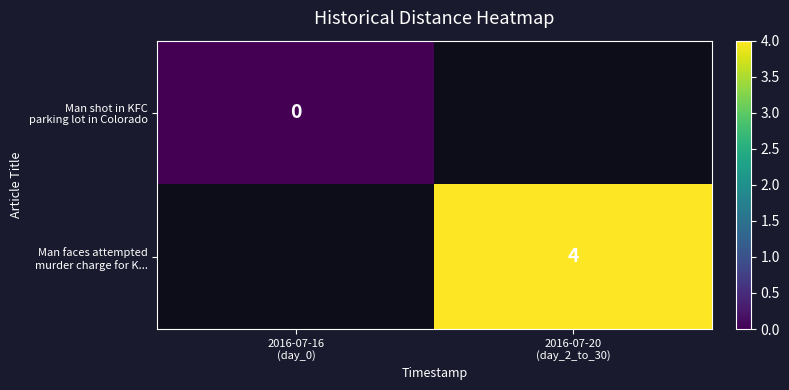

Rank the series at 2016-07-16 (day_0) from lowest to highest value.

Man shot in KFC parking lot in Colorado, Man faces attempted murder charge for K...